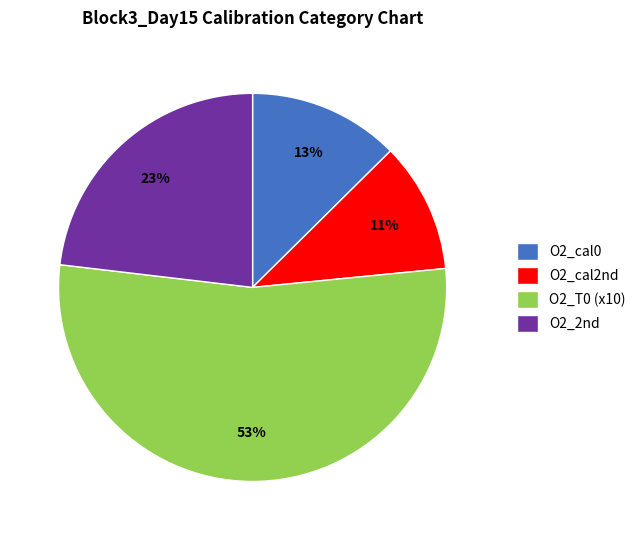

What is the smallest slice in the pie chart?

O2_cal2nd